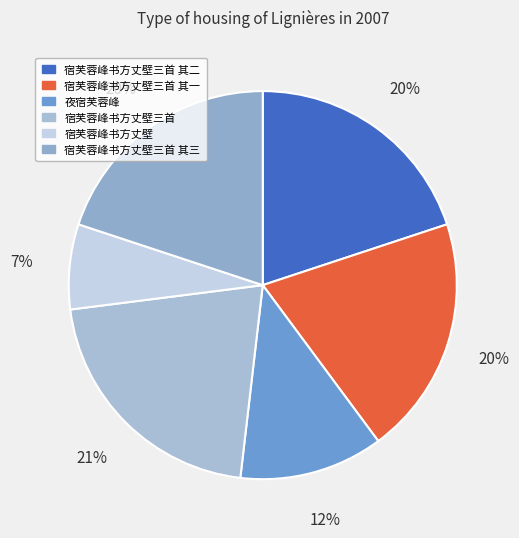

The 夜宿芙蓉峰 slice represents 12% of the pie. True or false?

True